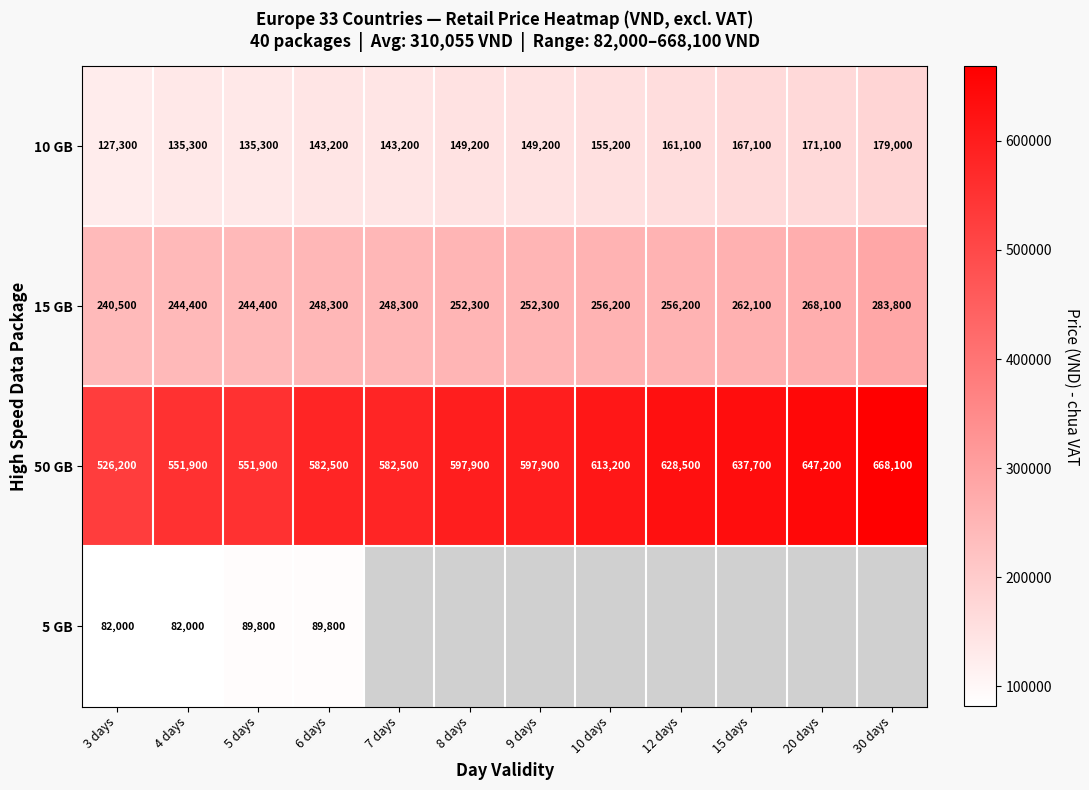

What is the sum of the 15 GB values at 8 days and 7 days?

500600